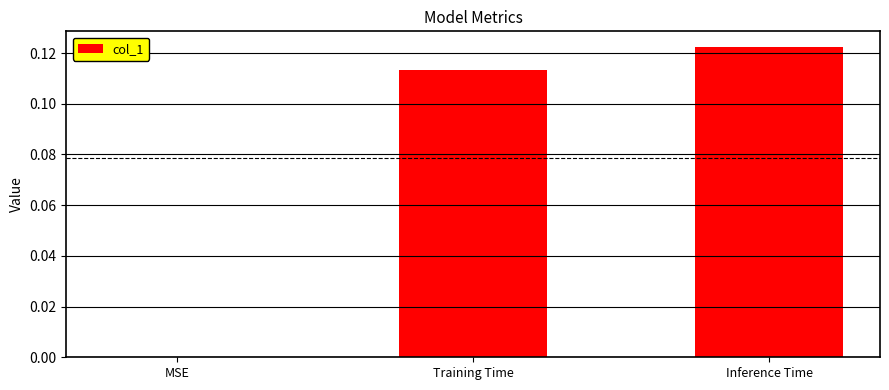

At which label is the value closest to 0?

MSE